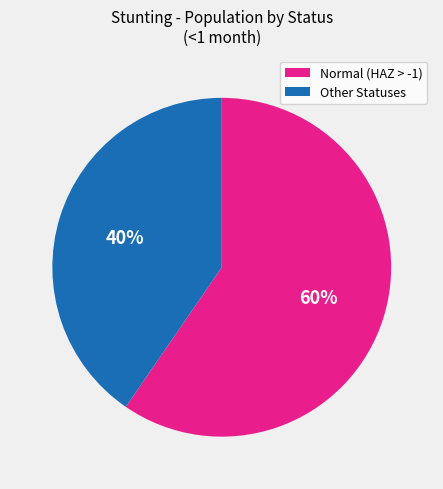

Is there a majority slice in this chart?

Yes